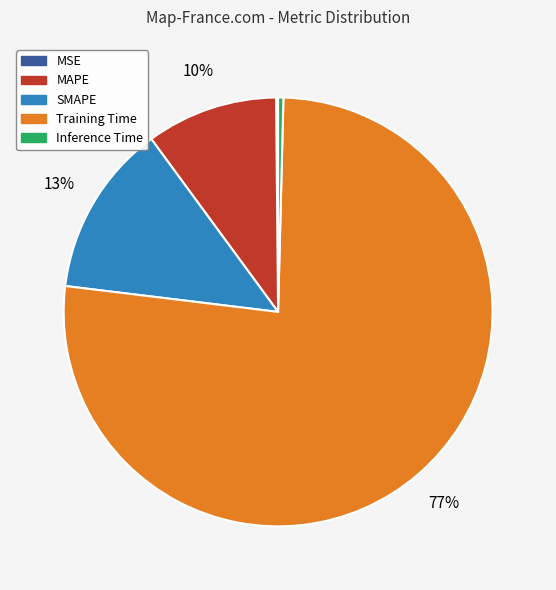

True or false: SMAPE accounts for 13% of the total.

True